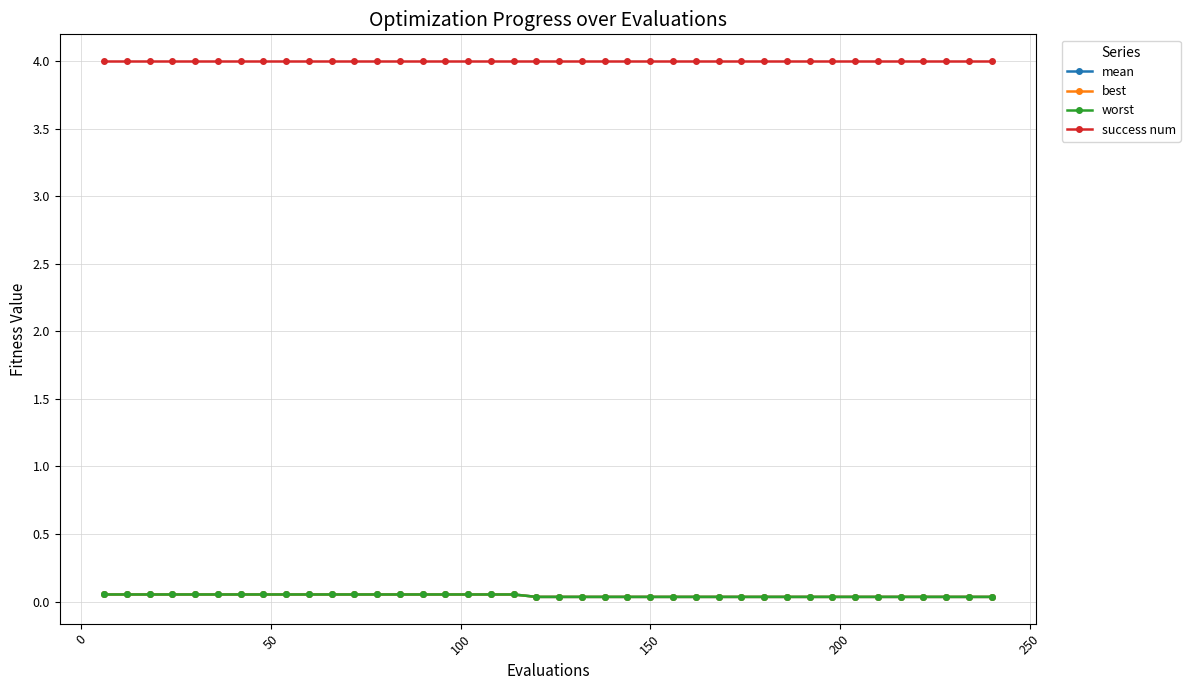

How many categories are shown in the chart?

40